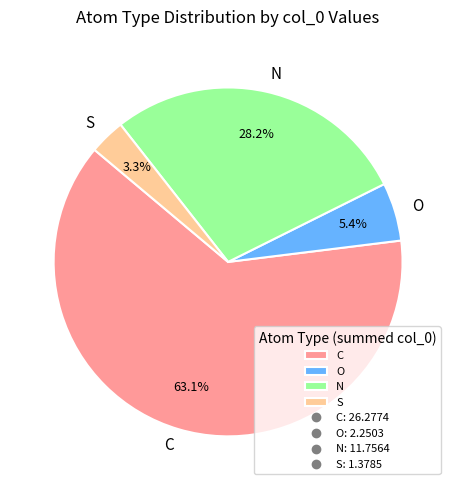

To the nearest percent, what is the average slice percentage?

25%